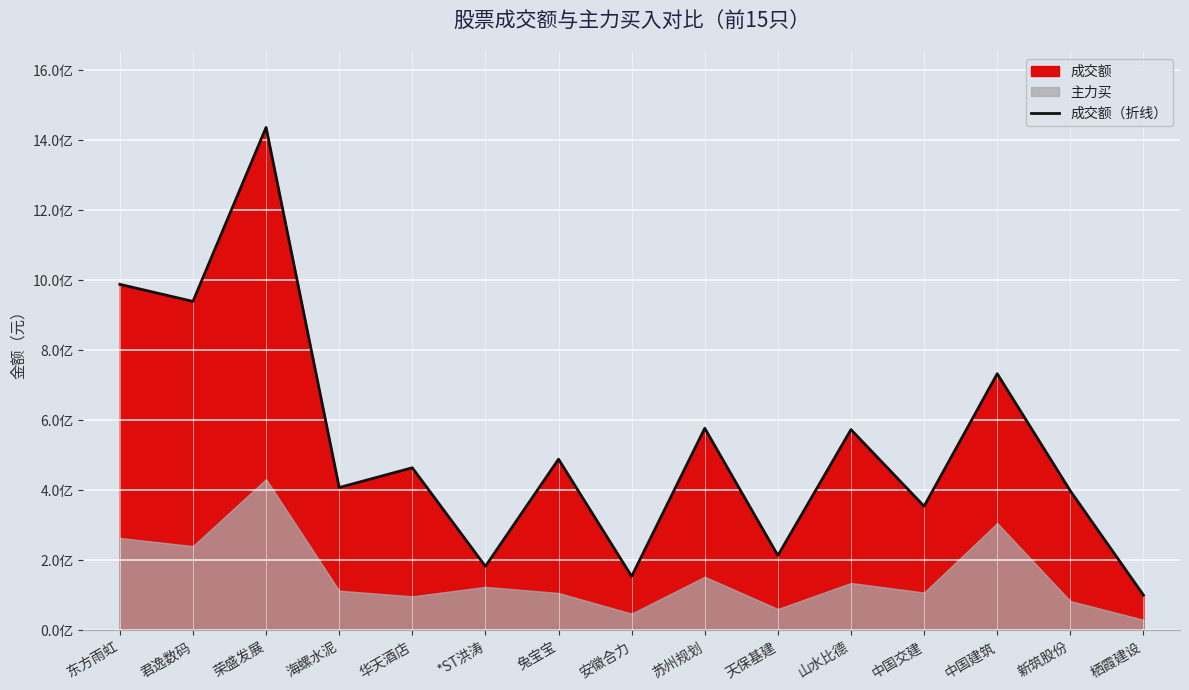

How many points are higher than both their immediate neighbors (excluding endpoints)?

6